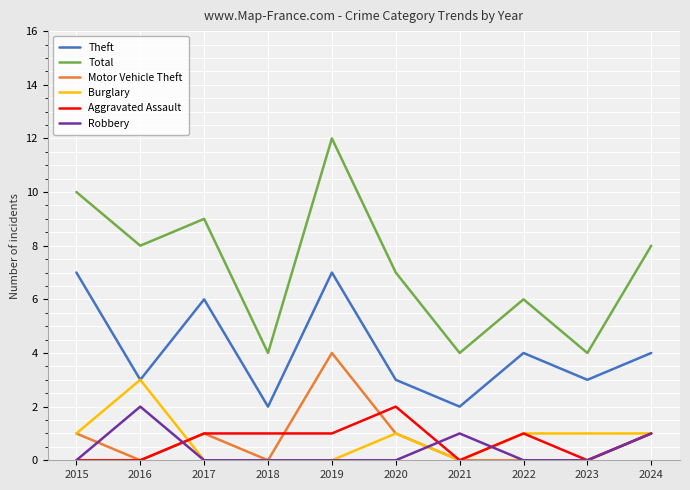

What is the maximum value shown in the chart?

12